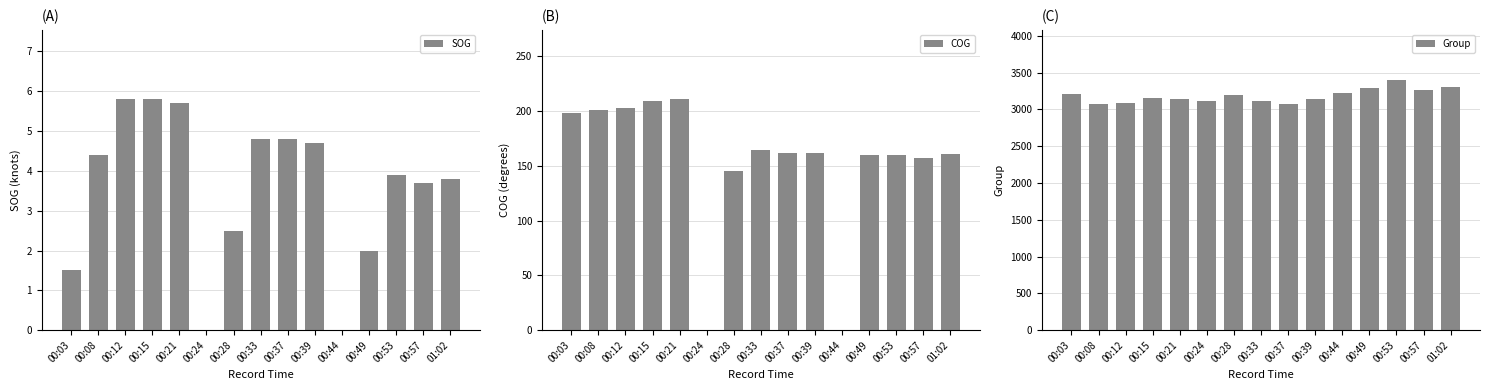

Reading left to right, transcribe all the data shown in this chart.

SOG: 00:03=1.5	00:08=4.4	00:12=5.8	00:15=5.8	00:21=5.7	00:24=0.0	00:28=2.5	00:33=4.8	00:37=4.8	00:39=4.7	00:44=0.0	00:49=2.0	00:53=3.9	00:57=3.7	01:02=3.8
COG: 00:03=198.2	00:08=200.5	00:12=202.7	00:15=209.5	00:21=210.7	00:24=0.0	00:28=145.6	00:33=164.5	00:37=161.6	00:39=161.3	00:44=0.0	00:49=159.9	00:53=159.5	00:57=157.5	01:02=160.3
Group: 00:03=3215.0	00:08=3068.0	00:12=3091.0	00:15=3149.0	00:21=3135.0	00:24=3111.0	00:28=3196.0	00:33=3117.0	00:37=3076.0	00:39=3143.0	00:44=3229.0	00:49=3297.0	00:53=3400.0	00:57=3264.0	01:02=3304.0